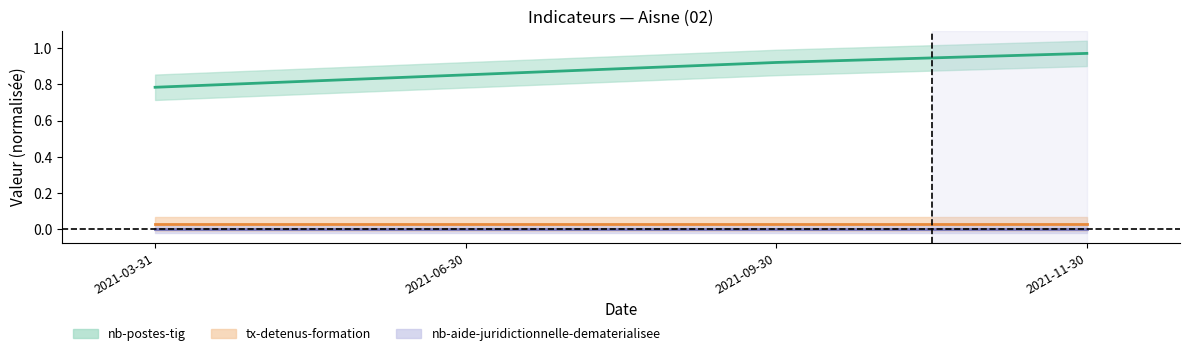

True or false: tx-detenus-formation has more than 1 points higher than both neighbors.

False